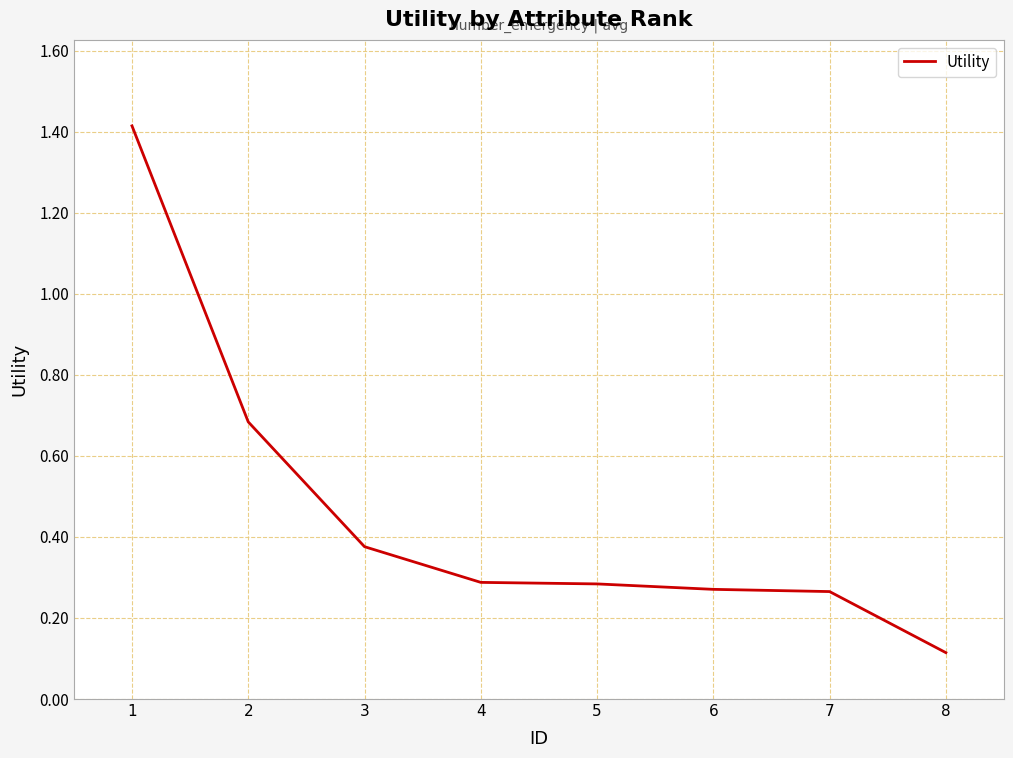

The value at 4 is 0.1. True or false?

False